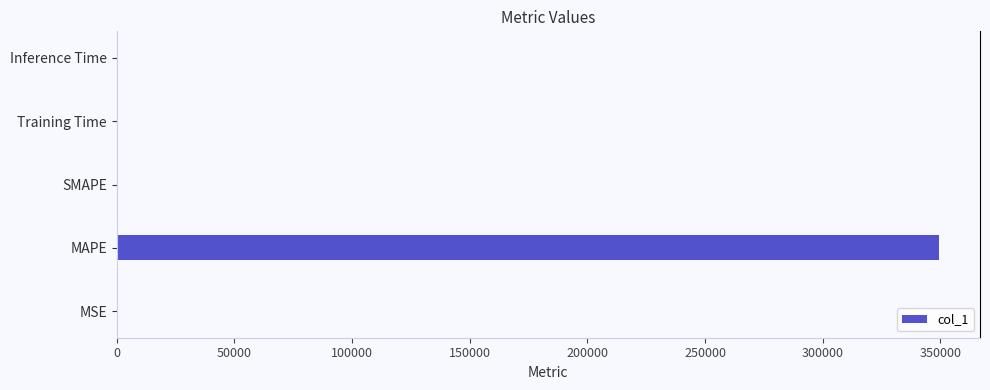

Are the bars horizontal?

Yes